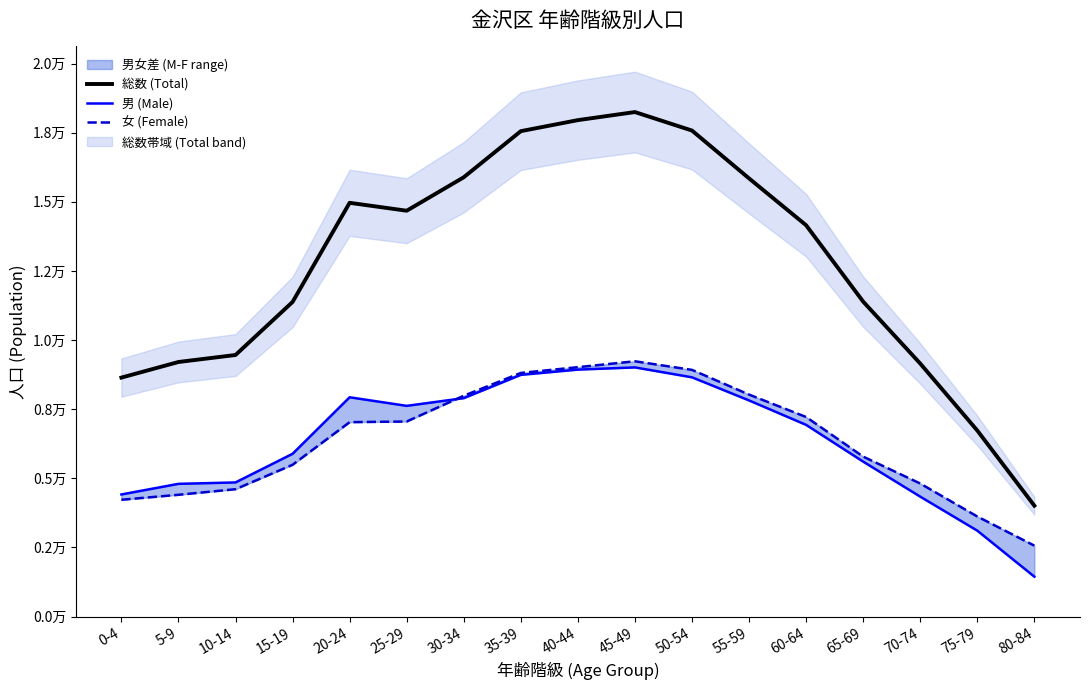

What is the greatest value displayed?

18246